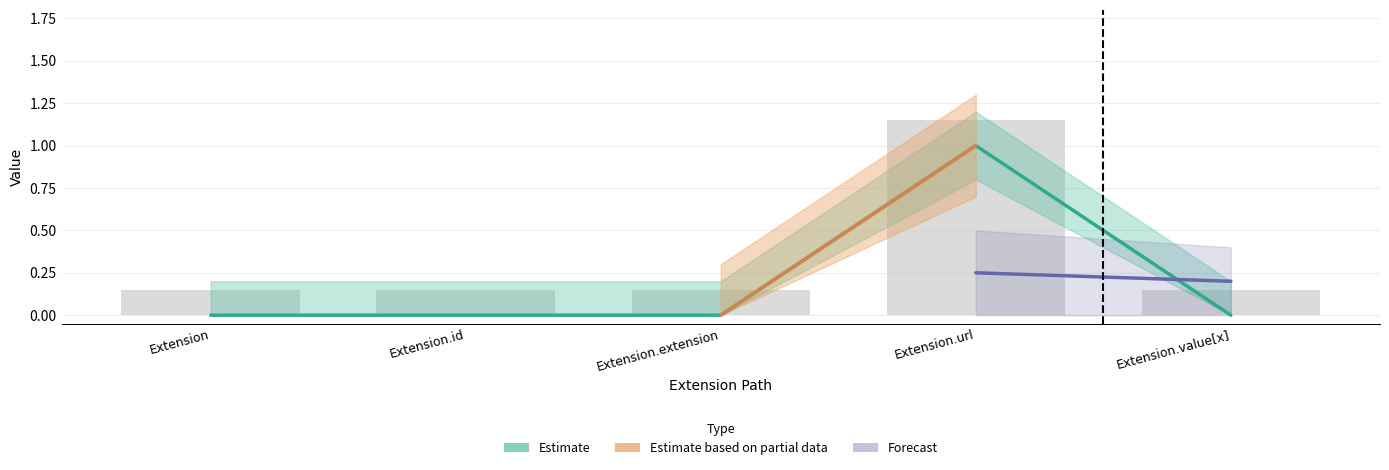

How many Base Min values are between 0 and 1?

4